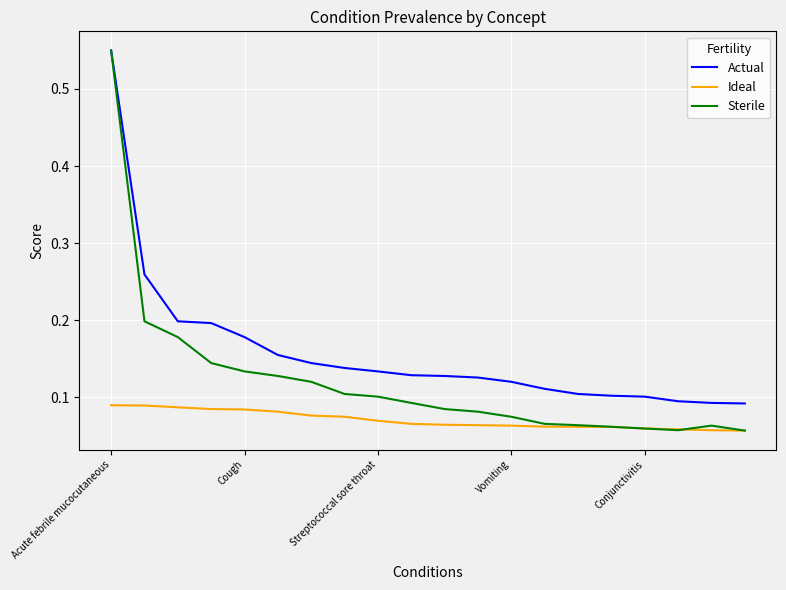

How many categories are shown in the chart?

20